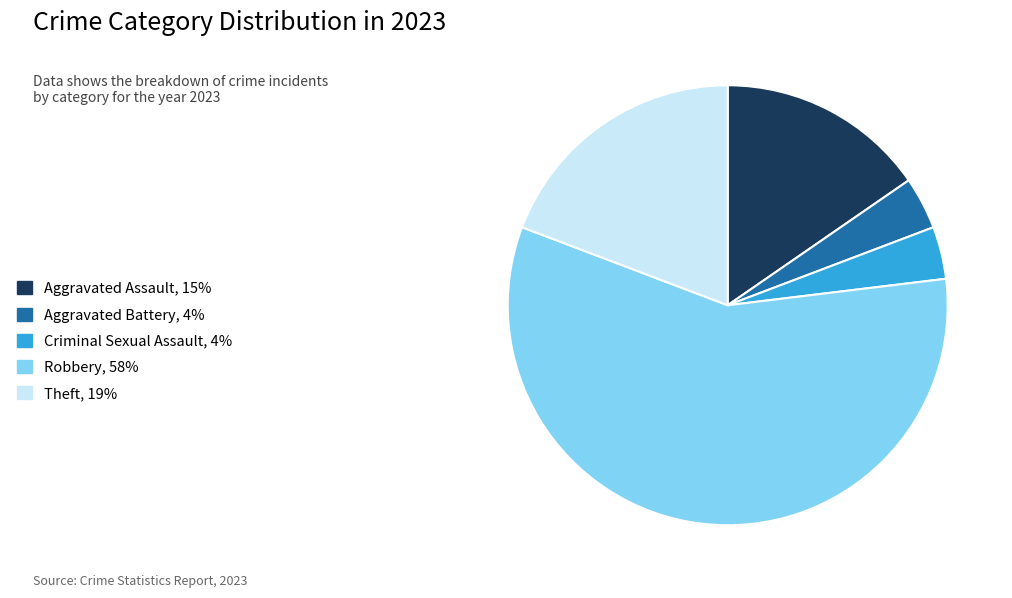

Which slice is the largest?

Robbery